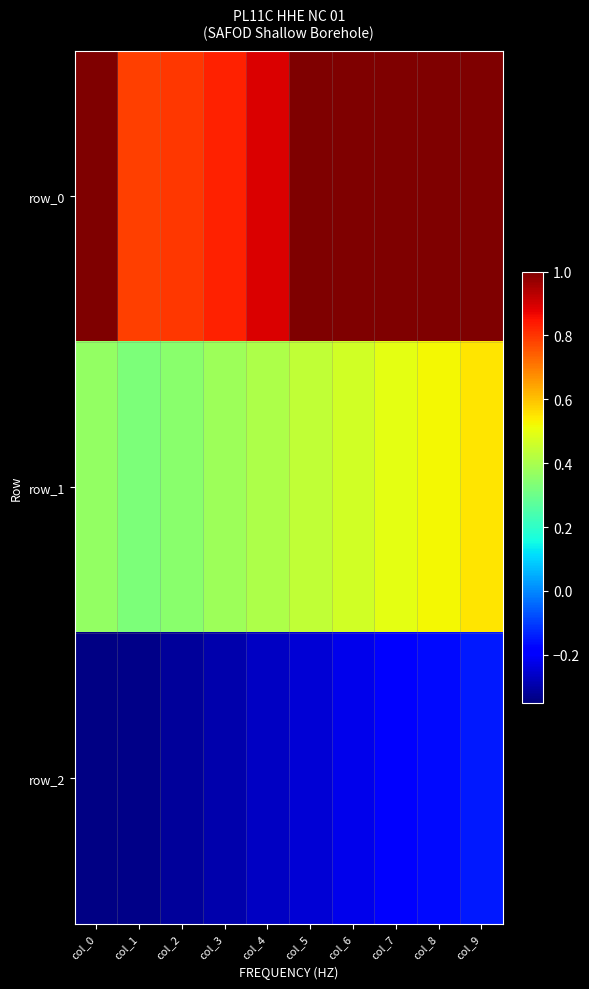

Rank the series at col_9 from lowest to highest value.

row_2, row_1, row_0